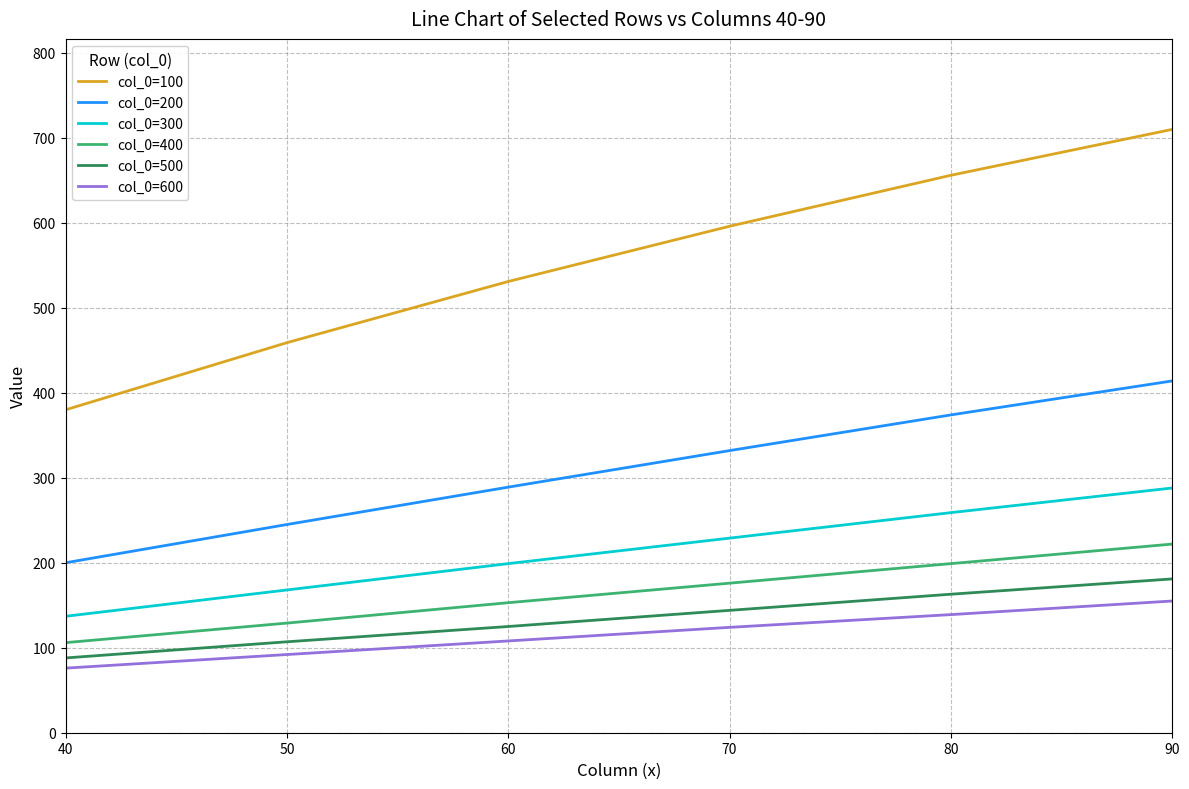

Which series has the largest range (max minus min)?

col_0=100